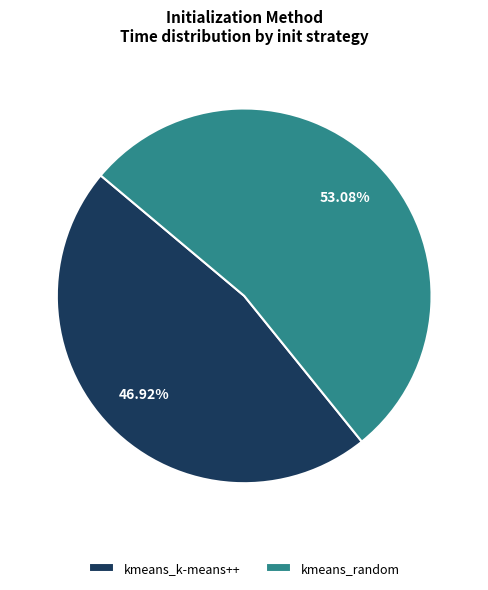

To the nearest percent, what is the difference between the kmeans_k-means++ and kmeans_random slice percentages?

6%